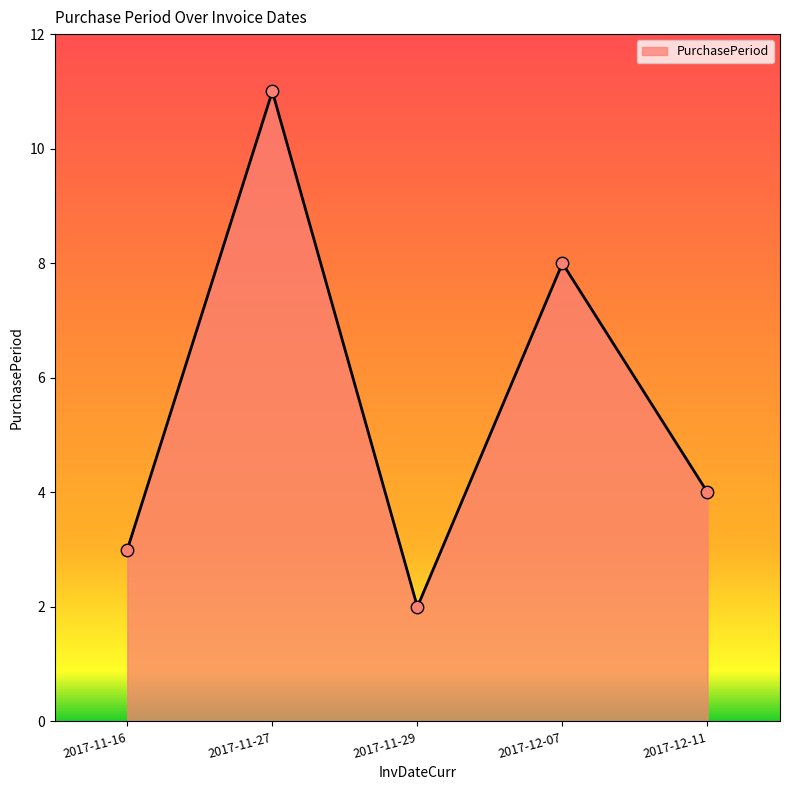

What is the change in value from 2017-11-27 to 2017-11-29?

-9